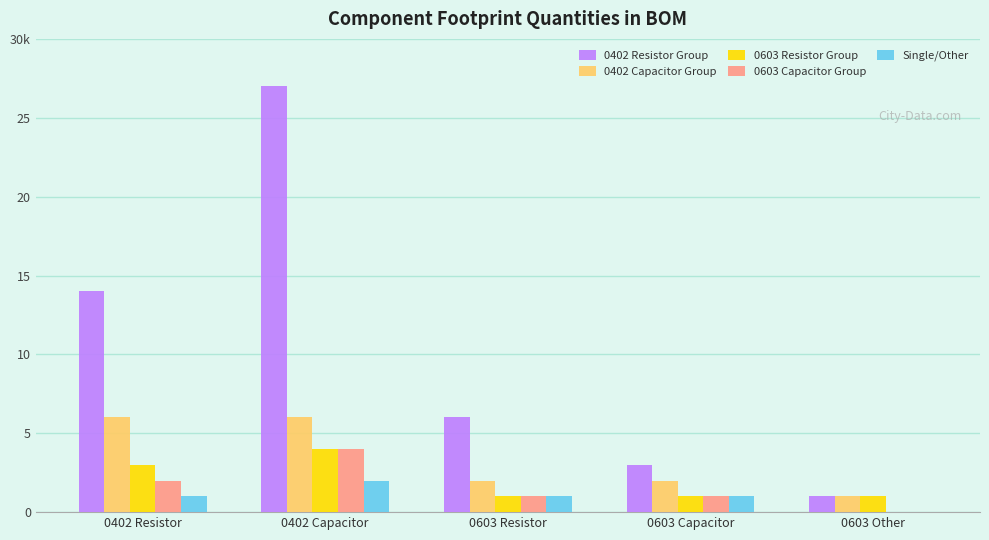

Reading right to left, what are all the values shown in this chart?

0402 Resistor Group: 1	3	6	27	14
0402 Capacitor Group: 1	2	2	6	6
0603 Resistor Group: 1	1	1	4	3
0603 Capacitor Group: 0	1	1	4	2
Single/Other: 0	1	1	2	1